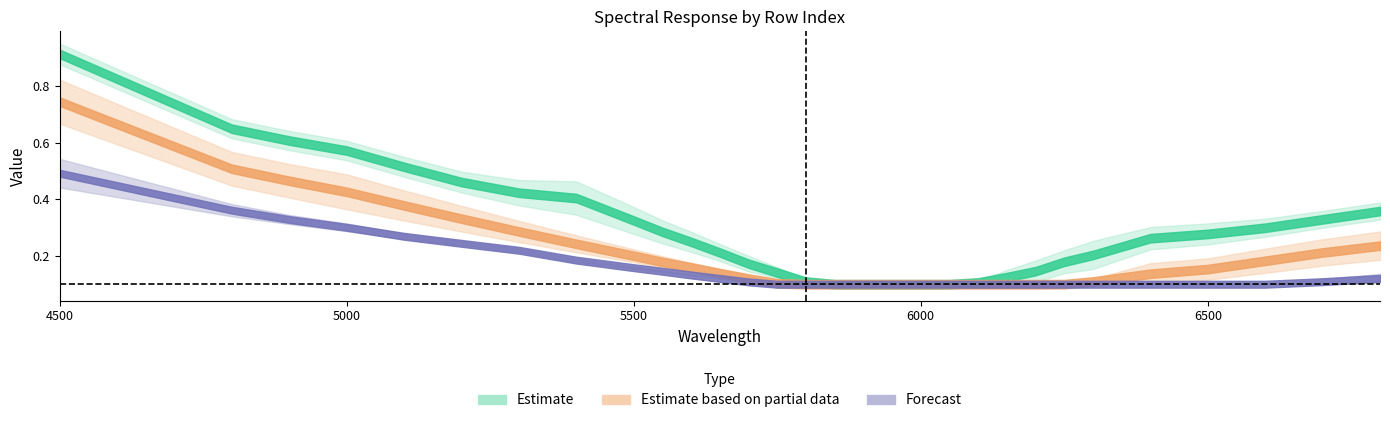

What is the value of the 129 point at the 19th from the left?

0.1